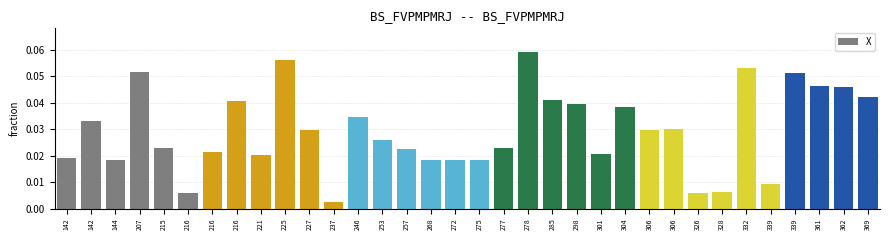

Are the bars horizontal?

No